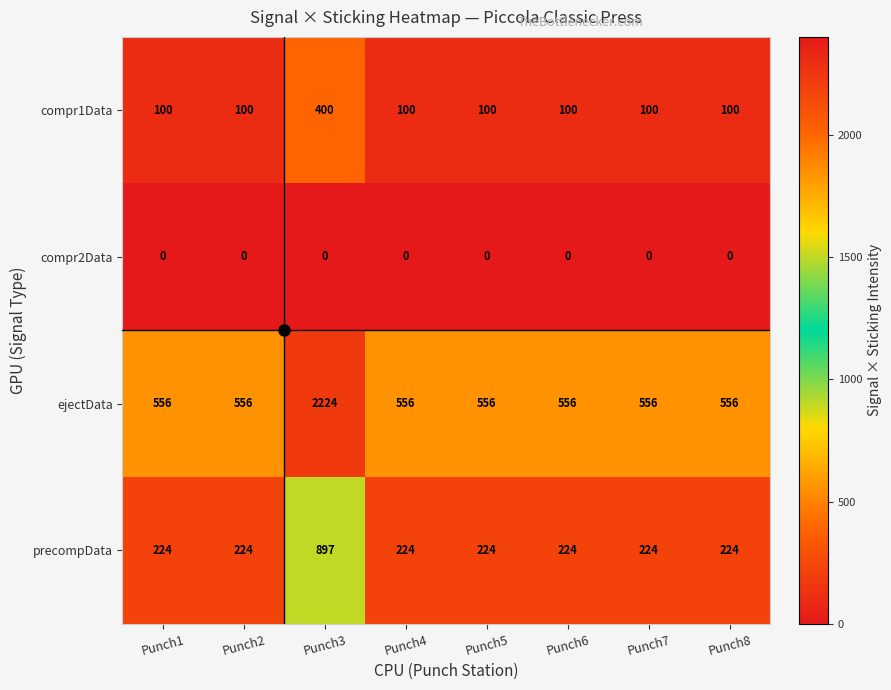

Which series has the largest range (max minus min)?

ejectData